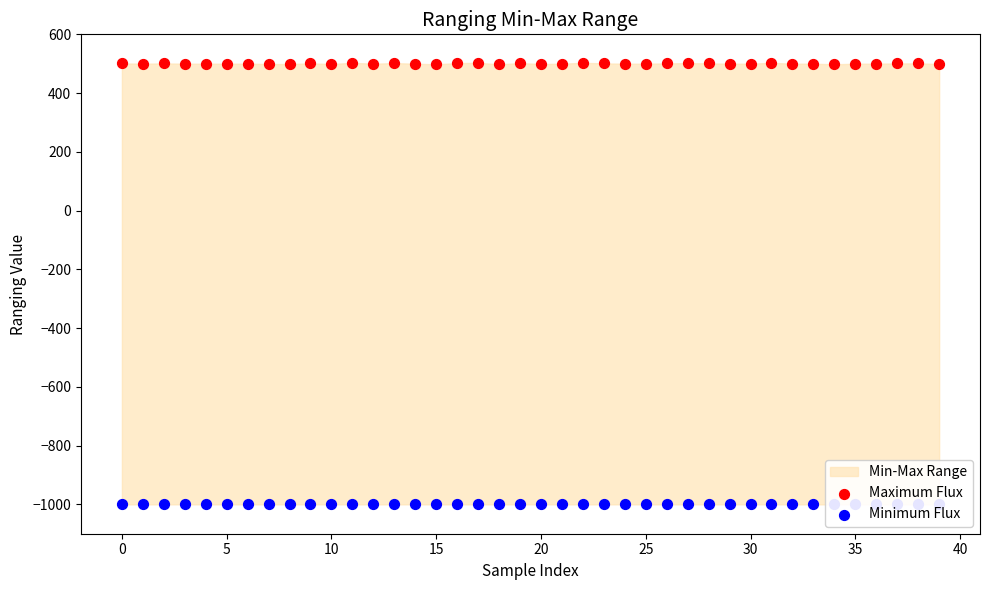

Which series has the largest total across all categories?

Maximum Flux